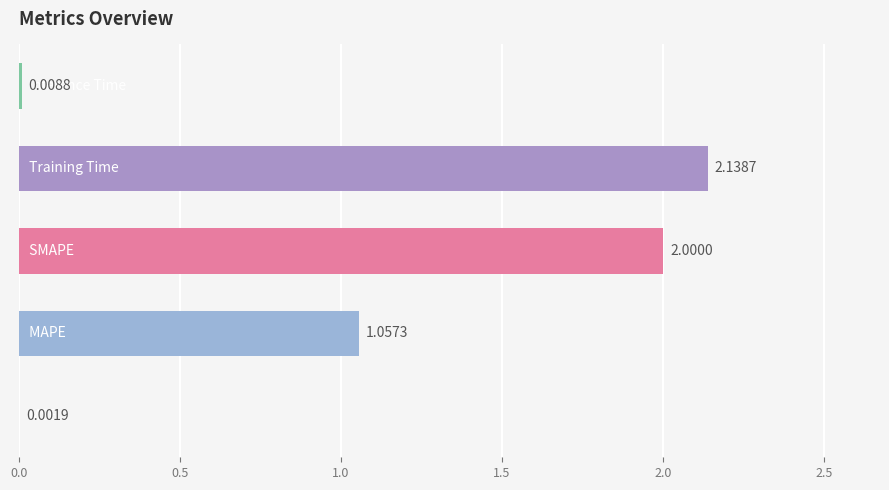

Are the bars horizontal?

Yes